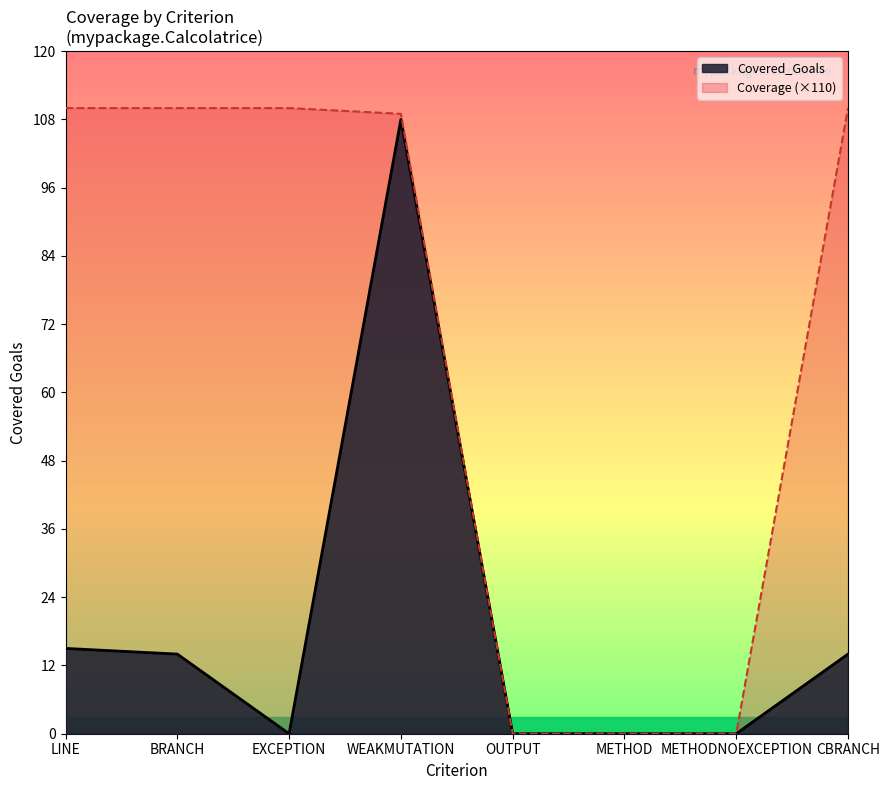

What is the approximate value of Coverage at LINE?

110.0